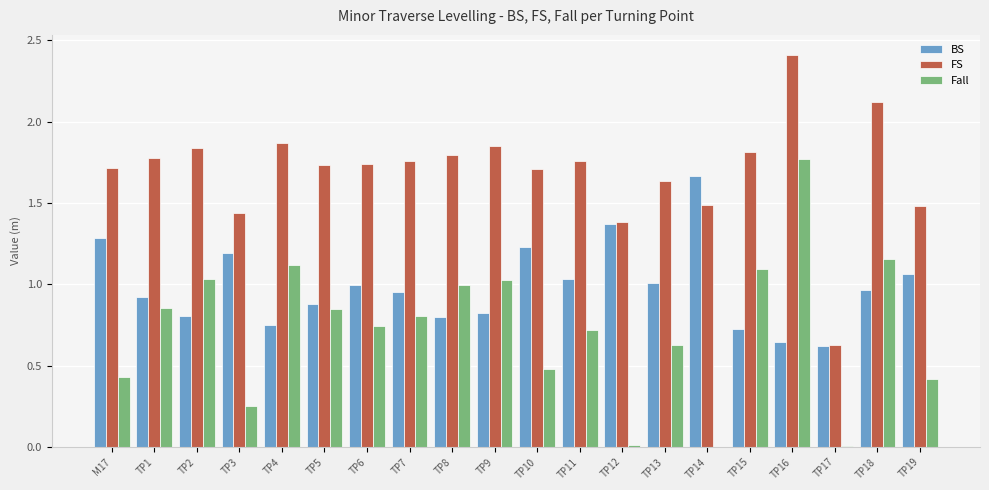

True or false: BS has a value of 1.0 at TP7.

True